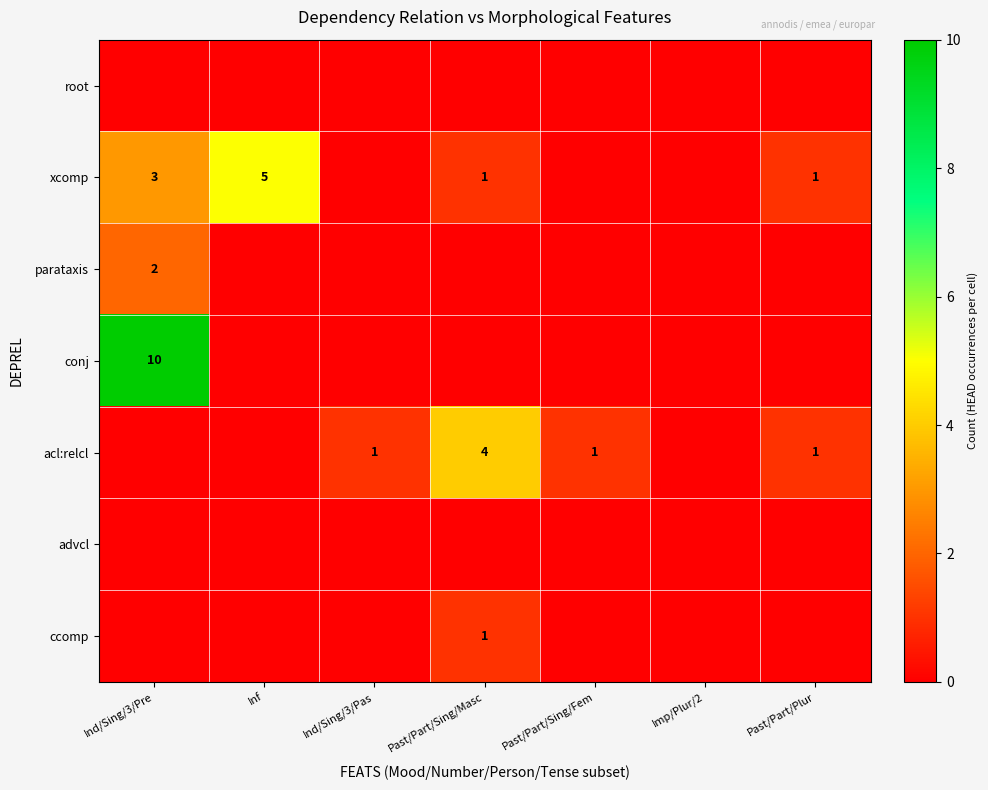

The value of ccomp at Past/Part/Sing/Masc is 1. True or false?

True